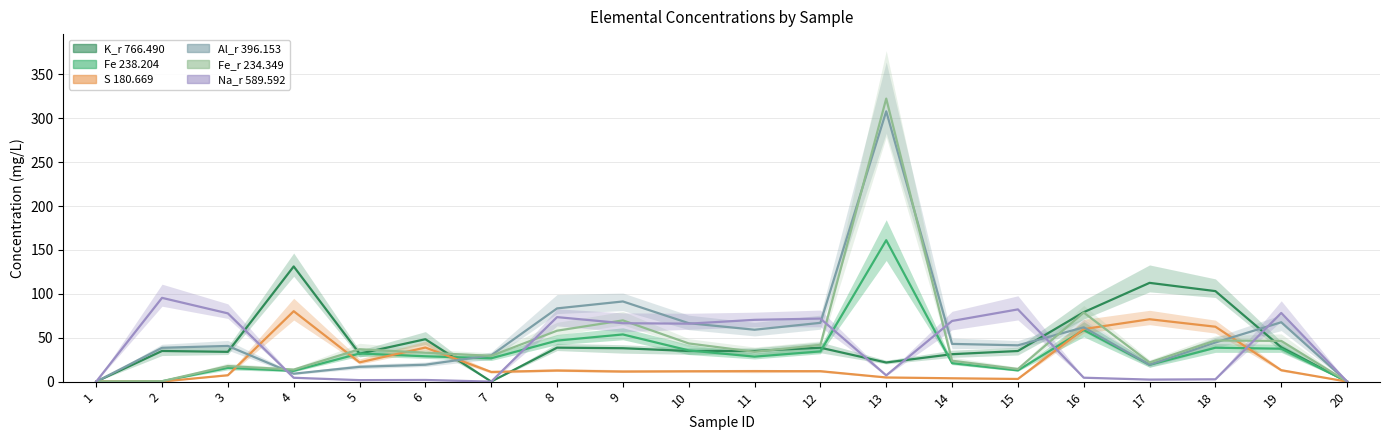

Reading left to right, extract all data points from this chart.

K_r 766.490: 1=0.0	2=34.9	3=33.9	4=131.2	5=31.9	6=48.3	7=0.1	8=38.7	9=38.1	10=34.9	11=35.0	12=38.6	13=21.8	14=31.2	15=34.9	16=79.1	17=112.5	18=103.1	19=39.1	20=0.1
Fe 238.204: 1=0.0	2=0.4	3=15.7	4=12.3	5=32.0	6=28.9	7=26.6	8=46.7	9=53.8	10=35.6	11=28.5	12=34.4	13=161.1	14=21.0	15=12.8	16=58.8	17=19.1	18=38.6	19=37.5	20=0.0
S 180.669: 1=0.0	2=0.1	3=7.3	4=80.2	5=21.9	6=38.8	7=11.0	8=12.6	9=11.5	10=11.8	11=11.9	12=11.9	13=4.7	14=3.8	15=3.0	16=59.9	17=71.1	18=62.5	19=13.0	20=0.0
Al_r 396.153: 1=0.0	2=38.5	3=40.7	4=9.0	5=16.9	6=19.3	7=29.9	8=83.4	9=91.3	10=66.6	11=59.1	12=67.0	13=307.9	14=43.0	15=41.4	16=61.9	17=19.3	18=44.6	19=67.6	20=0.1
Fe_r 234.349: 1=0.0	2=0.5	3=17.8	4=13.7	5=36.9	6=33.0	7=29.4	8=58.0	9=69.8	10=43.5	11=34.0	12=41.9	13=322.4	14=23.8	15=14.4	16=78.7	17=21.9	18=46.8	19=46.4	20=0.1
Na_r 589.592: 1=0.0	2=95.4	3=77.8	4=4.4	5=1.7	6=1.9	7=0.0	8=73.5	9=66.5	10=66.0	11=70.4	12=71.8	13=7.1	14=69.1	15=82.3	16=4.5	17=2.3	18=2.7	19=78.2	20=0.1